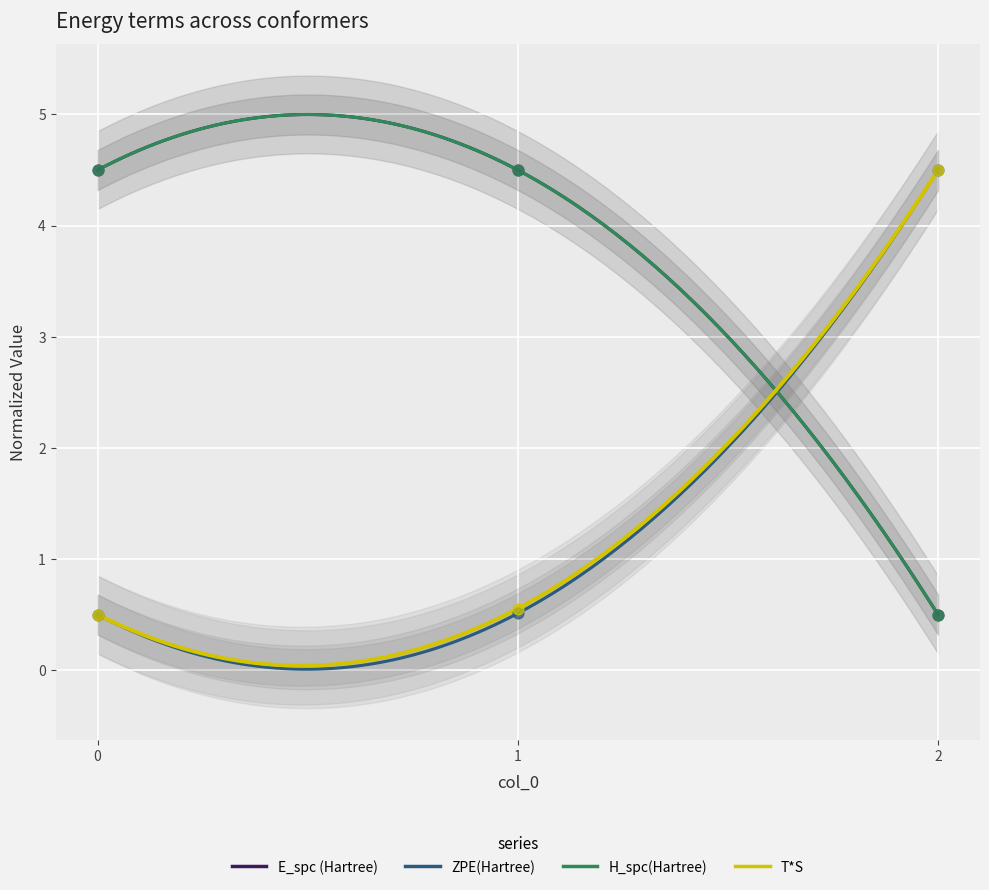

What is the total value across all series at 2?

10.0